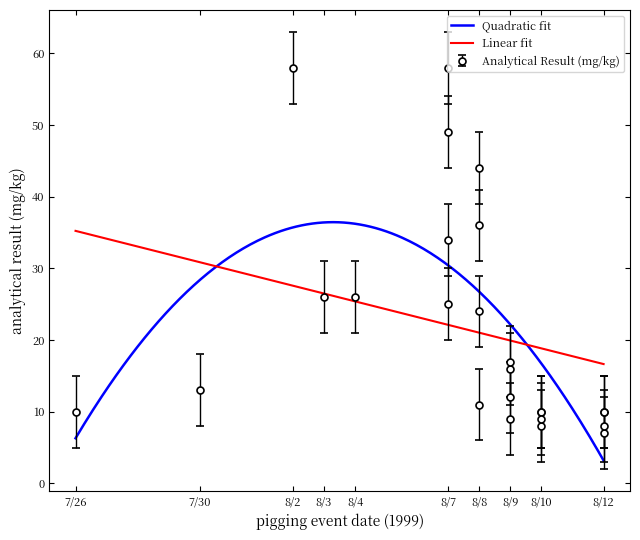

What is the minimum value for Quadratic fit?

3.2